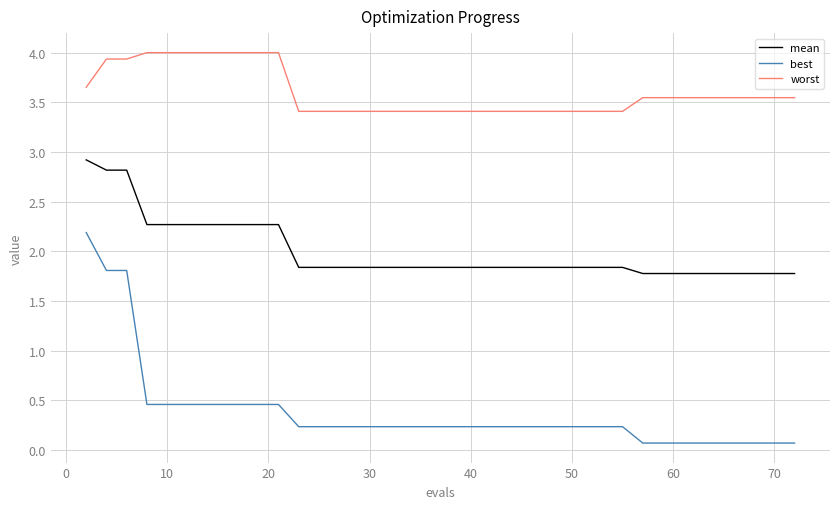

What is the difference between the maximum and minimum values in the worst series?

0.6